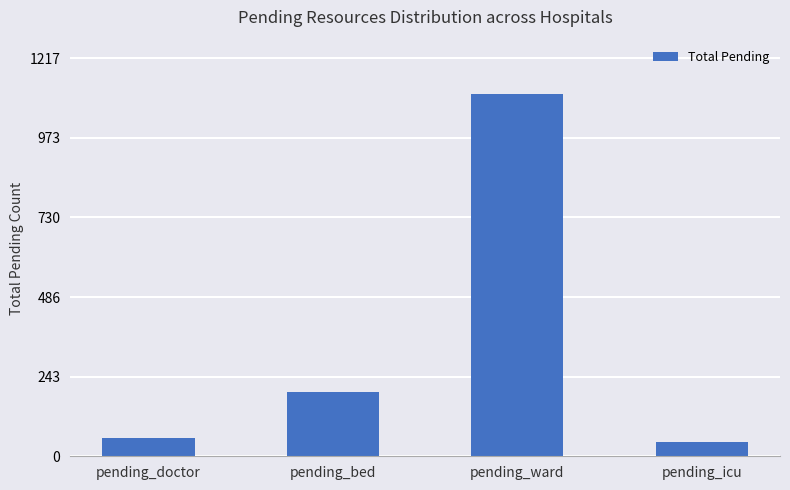

Which has a higher value, pending_icu or pending_doctor?

pending_doctor